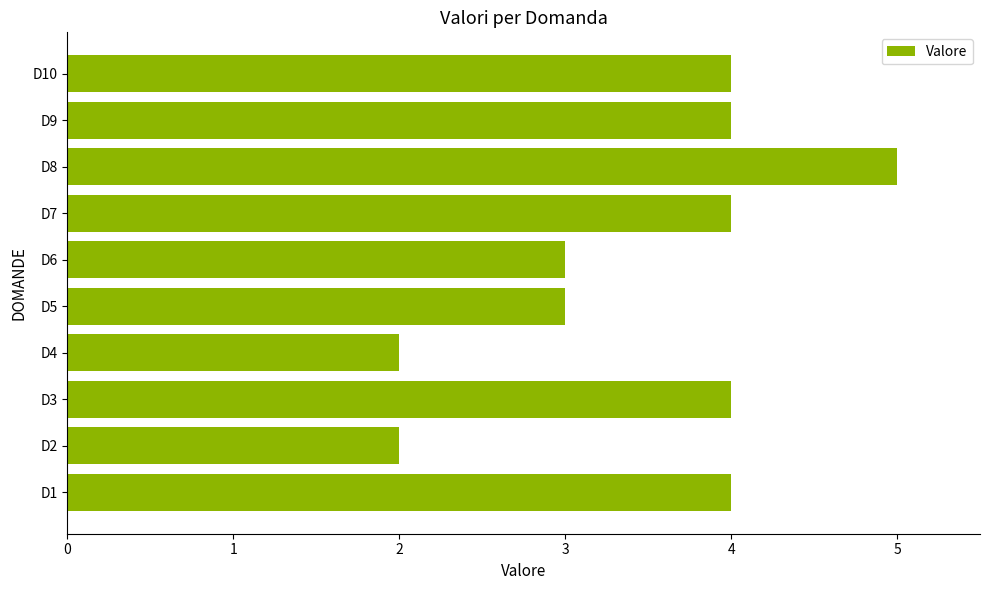

Does the chart contain any negative values?

No